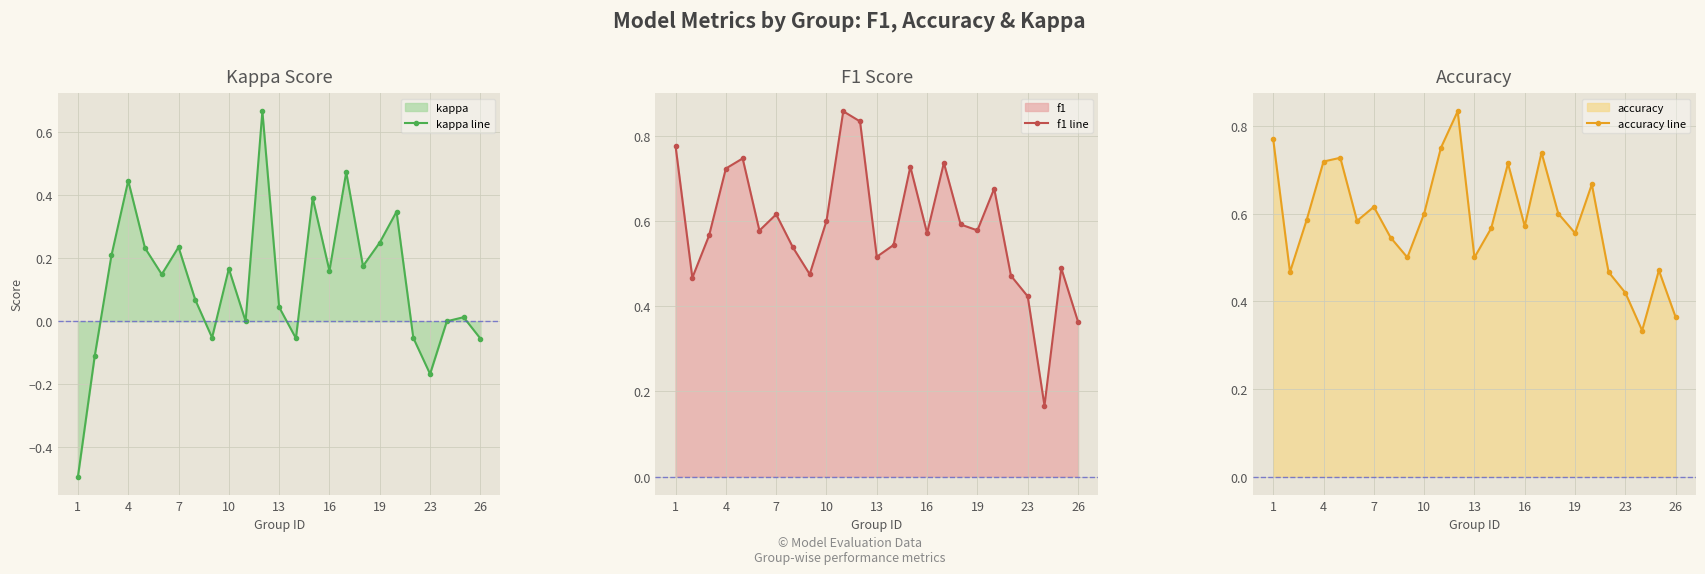

What is the difference between the kappa line values at 20 and 17?

0.2